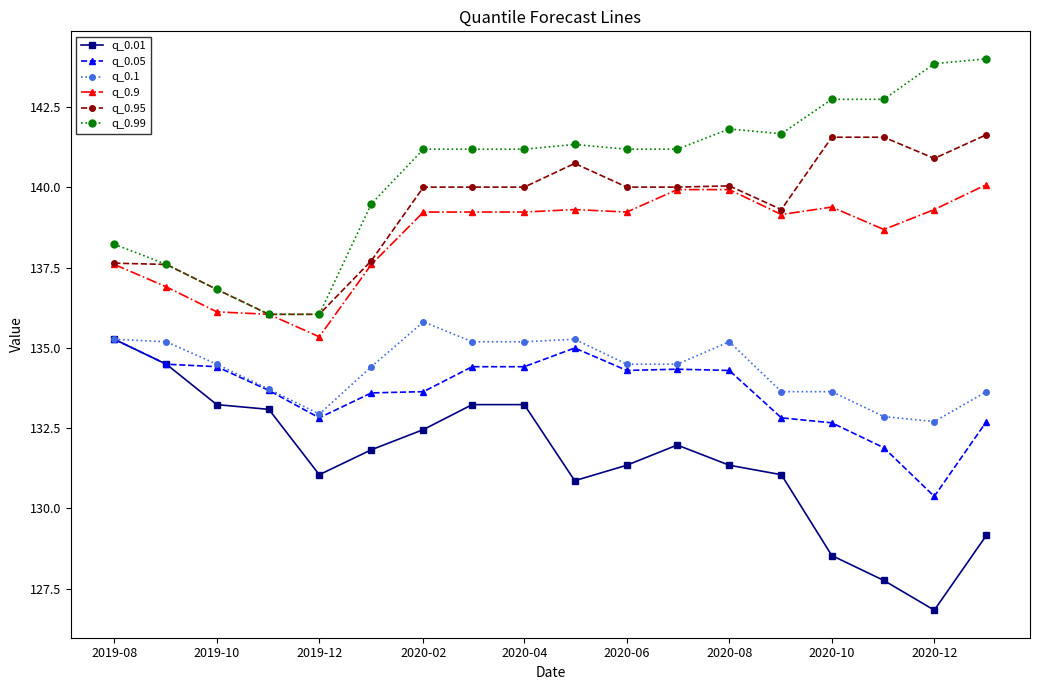

What is the maximum value for q_0.99?

144.0